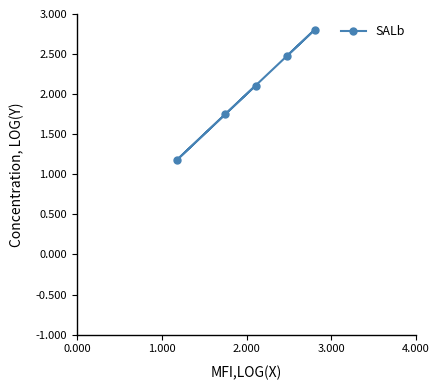

What is the difference between the second highest and minimum values?

1.3